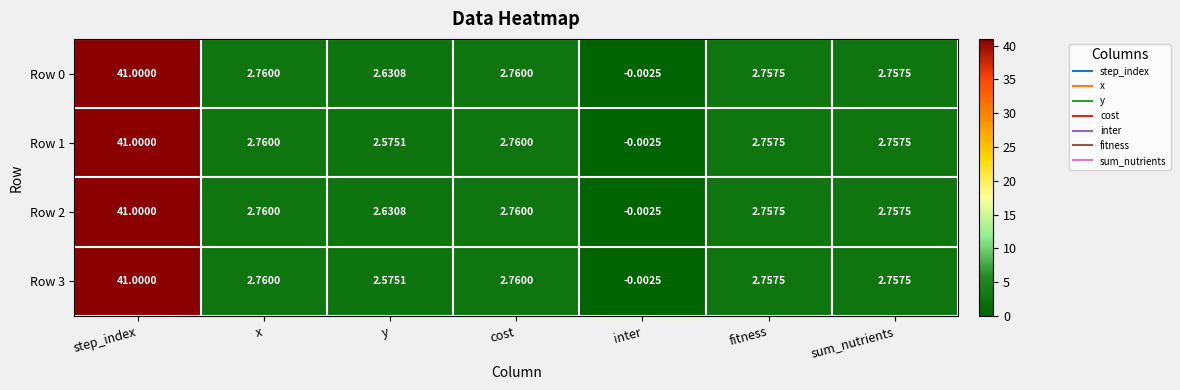

Is the value of Row 2 at y greater than the value of Row 1 at y?

Yes